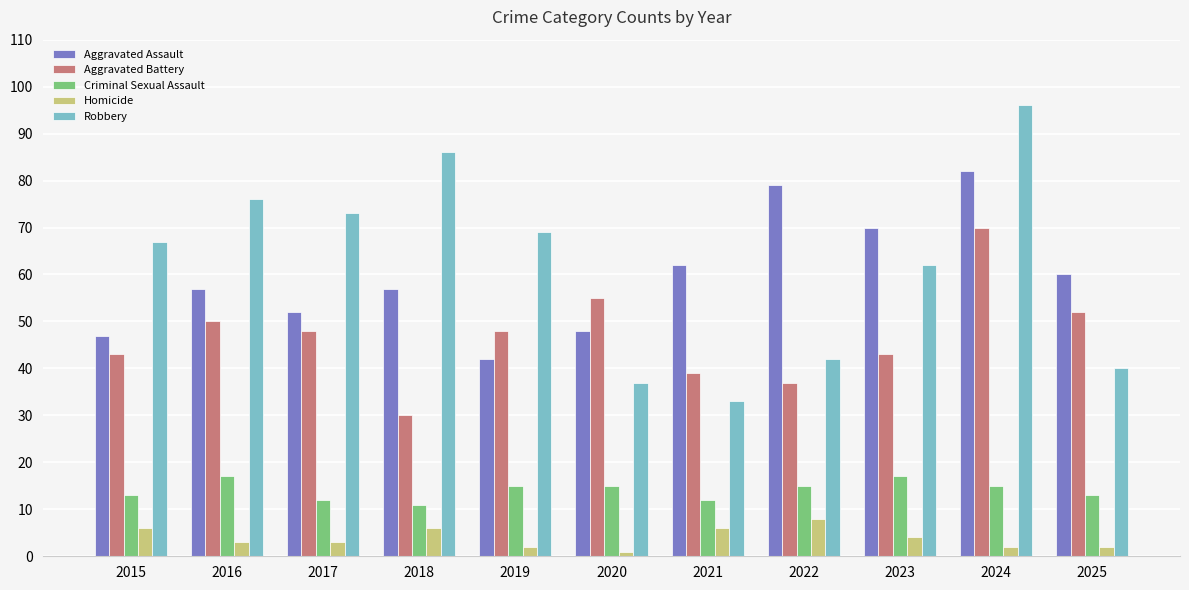

At which label is Homicide closest to 4?

2023